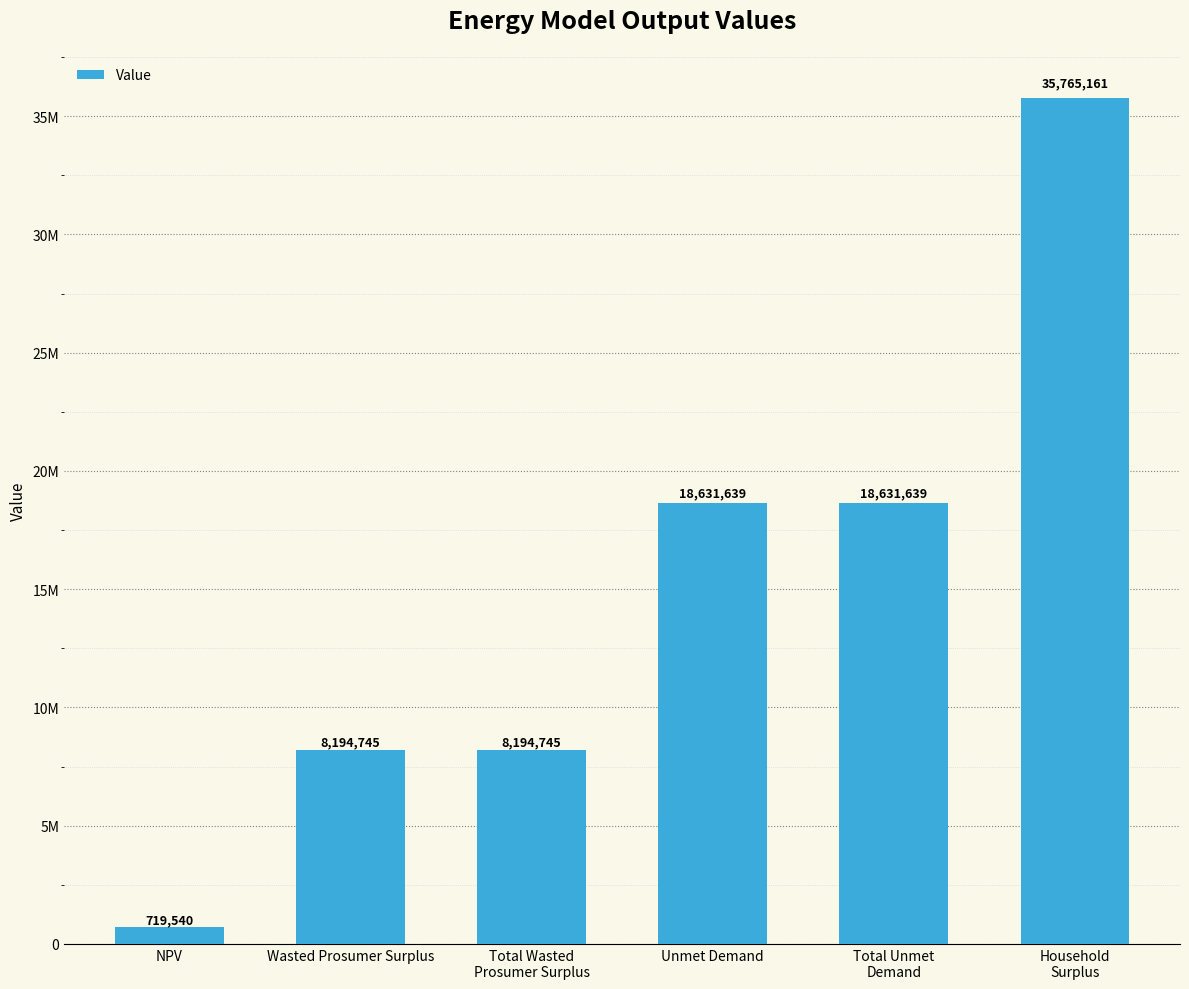

Is it true that the value at Unmet Demand is 18631638.8?

True